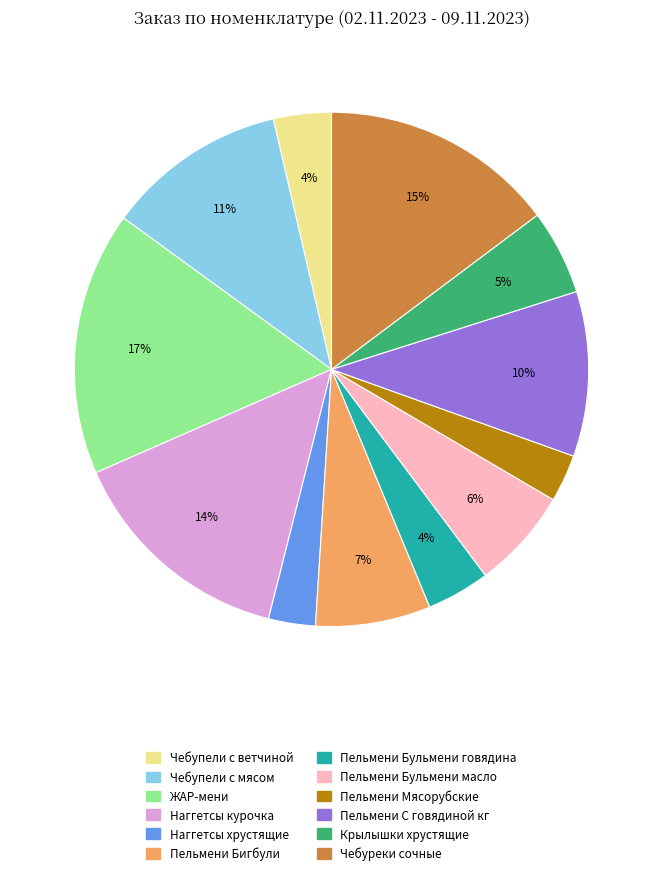

How many slices are in this pie chart?

12